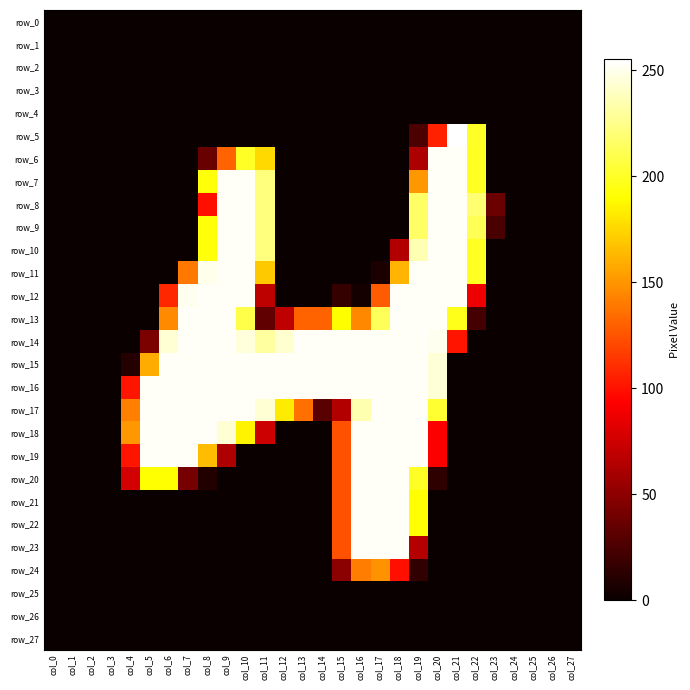

Which series has the largest range (max minus min)?

row_5